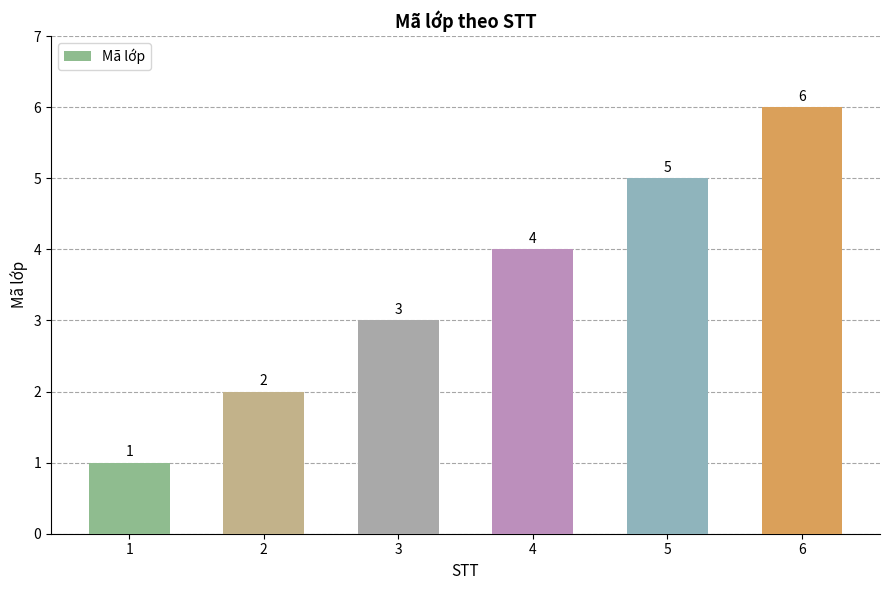

What is the approximate value at 5?

5